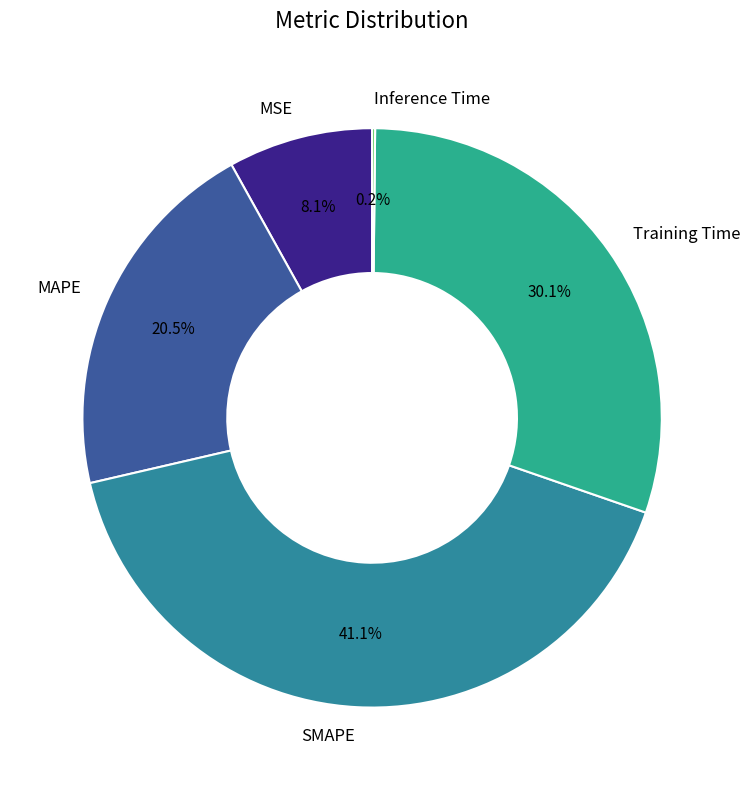

Combined, do Training Time and SMAPE account for over 50%?

Yes